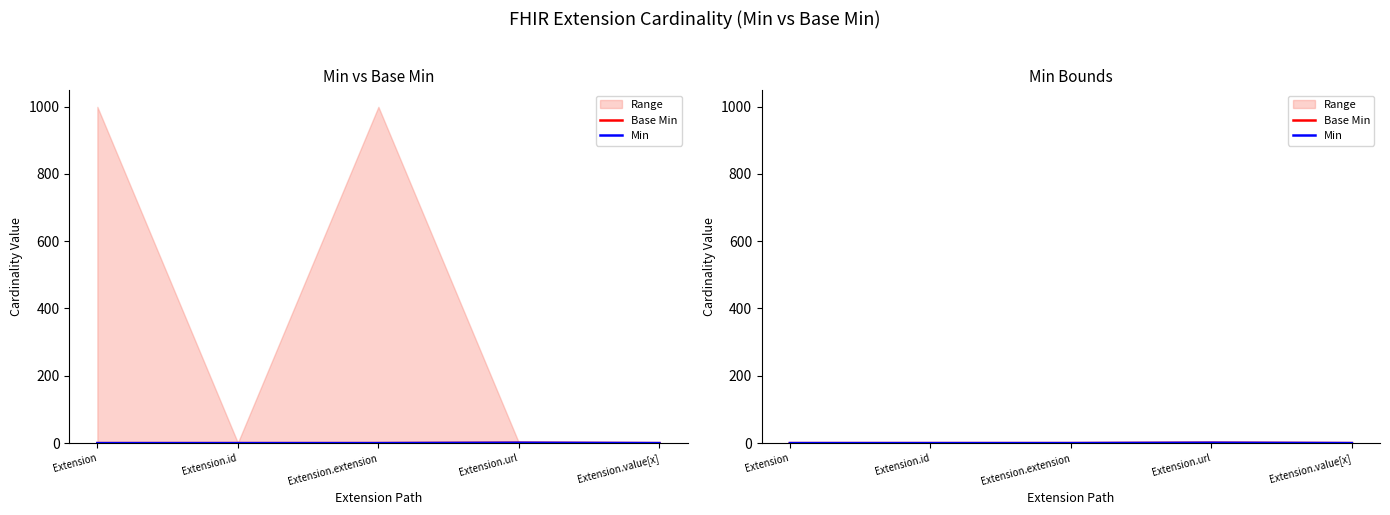

Rank the categories by Base Min value from lowest to highest.

Extension, Extension.id, Extension.extension, Extension.value[x], Extension.url